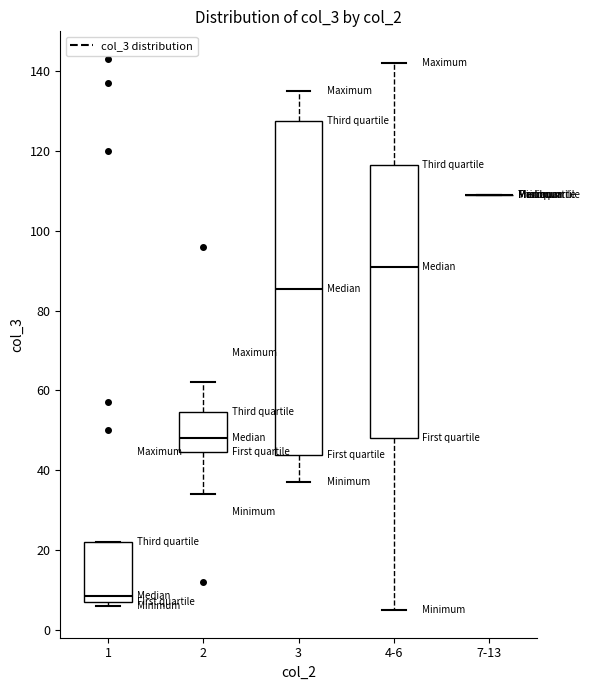

Reading left to right, transcribe this box plot: for each box, give where its median line is, the range the box spans, and where its two whiskers end, as read against the y-axis. The values are not printed on the chart, so give them approximately, as read against the axis.

1: median 8 (just above the box's lower edge), box 8 to 22, whiskers 6 to 22
2: median 48, box 44 to 54, whiskers 34 to 62
3: median 86, box 44 to 128, whiskers 38 to 136
4-6: median 92, box 48 to 116, whiskers 6 to 142
7-13: box collapsed to a line at 110, whiskers 110 to 110